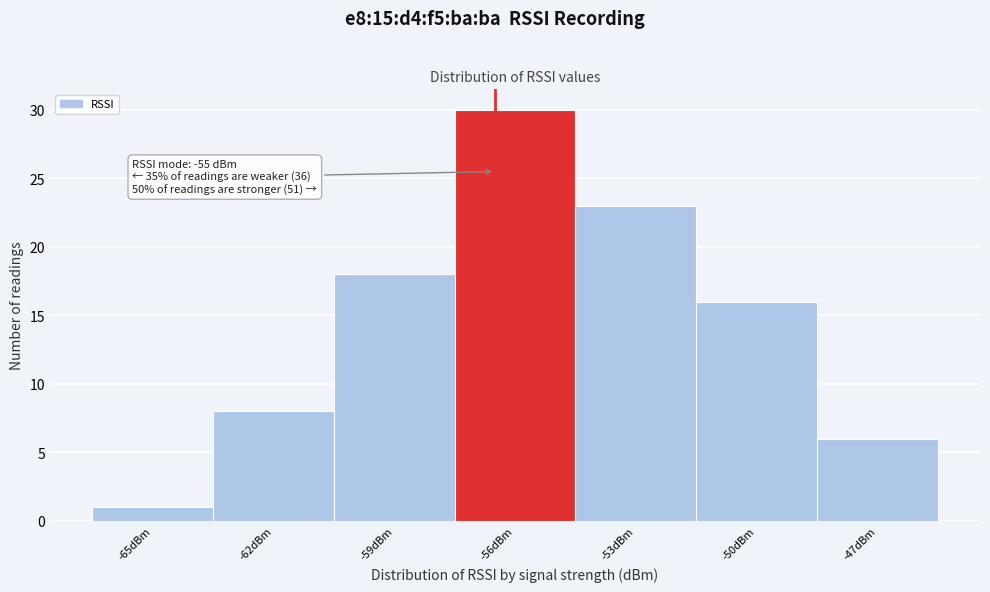

Reading left to right, what are all the values shown in this chart?

1	8	18	30	23	16	6